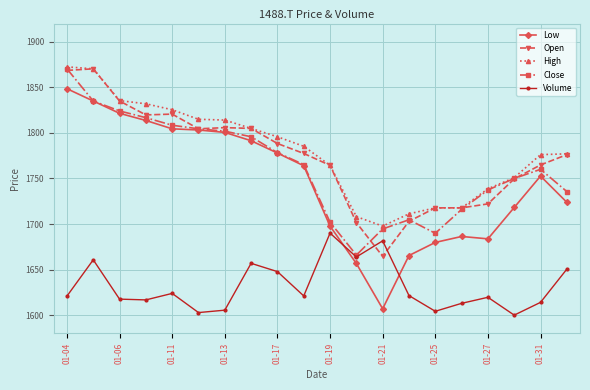

Which series has the widest spread of values?

Low